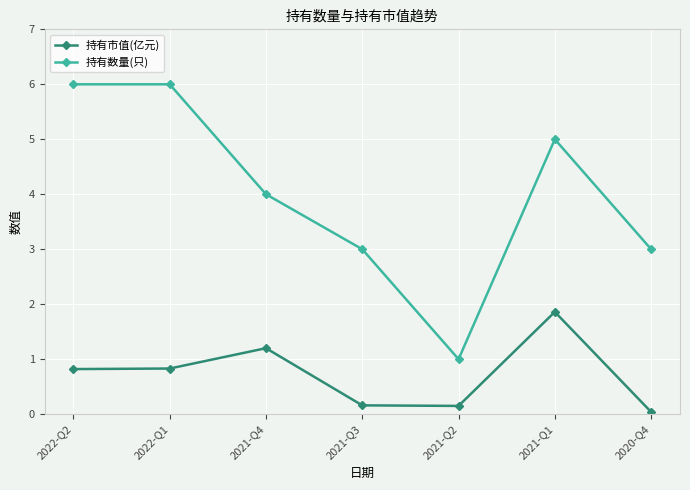

What is the label of the 2nd point from the right?

2021-Q1